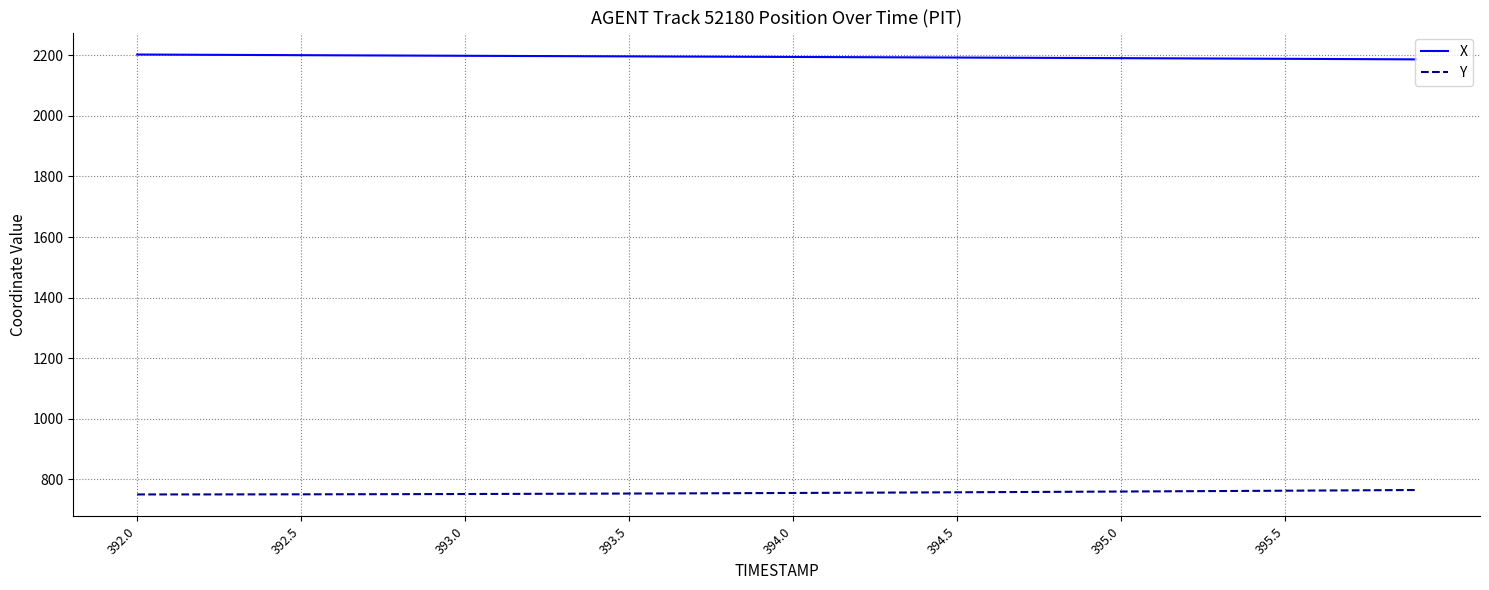

True or false: X and Y cross at least once.

False